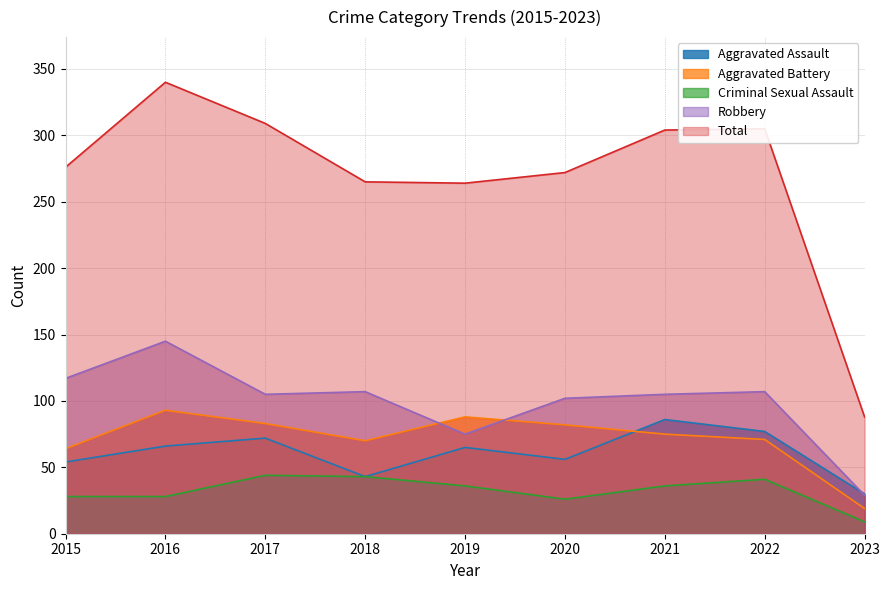

What is the difference between the maximum and minimum values in the Robbery series?

116